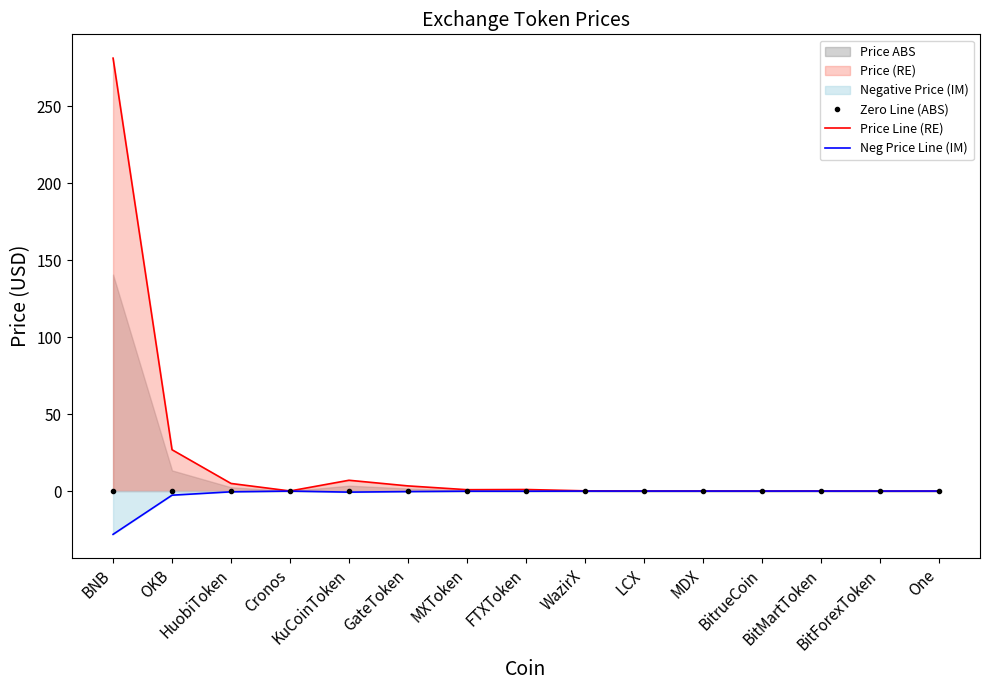

Reading left to right, what are all the values shown in this chart?

Zero Line (ABS): 0.0	0.0	0.0	0.0	0.0	0.0	0.0	0.0	0.0	0.0	0.0	0.0	0.0	0.0	0.0
Price Line (RE): 281.1	26.8	4.9	0.1	7.0	3.4	0.9	1.0	0.1	0.1	0.1	0.0	0.1	0.0	0.0
Neg Price Line (IM): -28.1	-2.7	-0.5	-0.0	-0.7	-0.3	-0.1	-0.1	-0.0	-0.0	-0.0	-0.0	-0.0	-0.0	-0.0